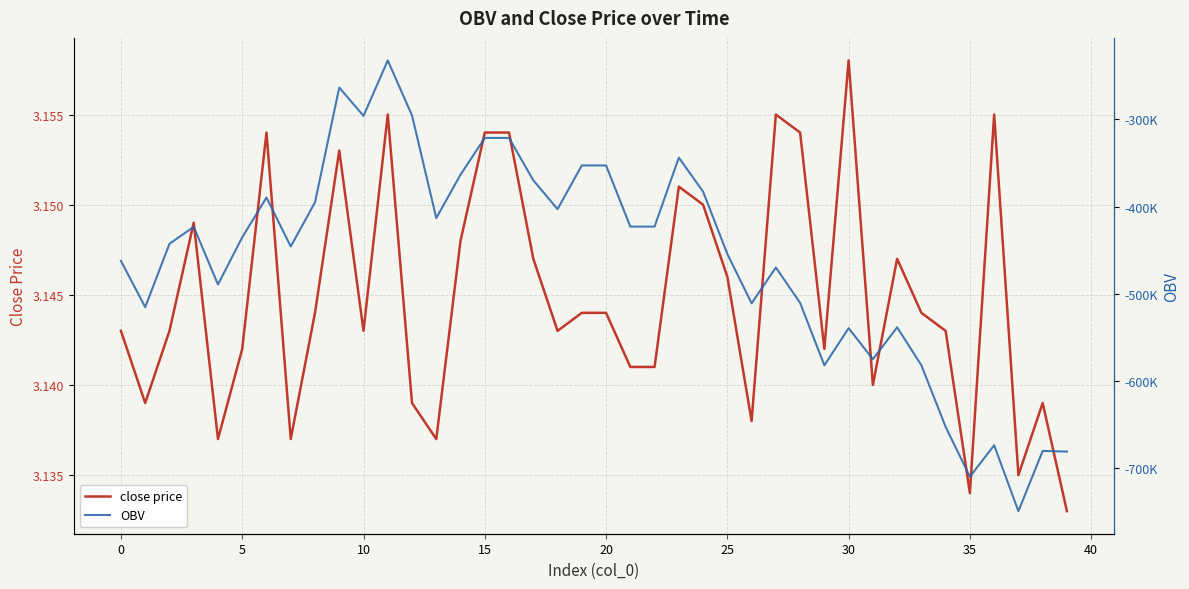

List the series in order of their overall mean, lowest first.

OBV, close price